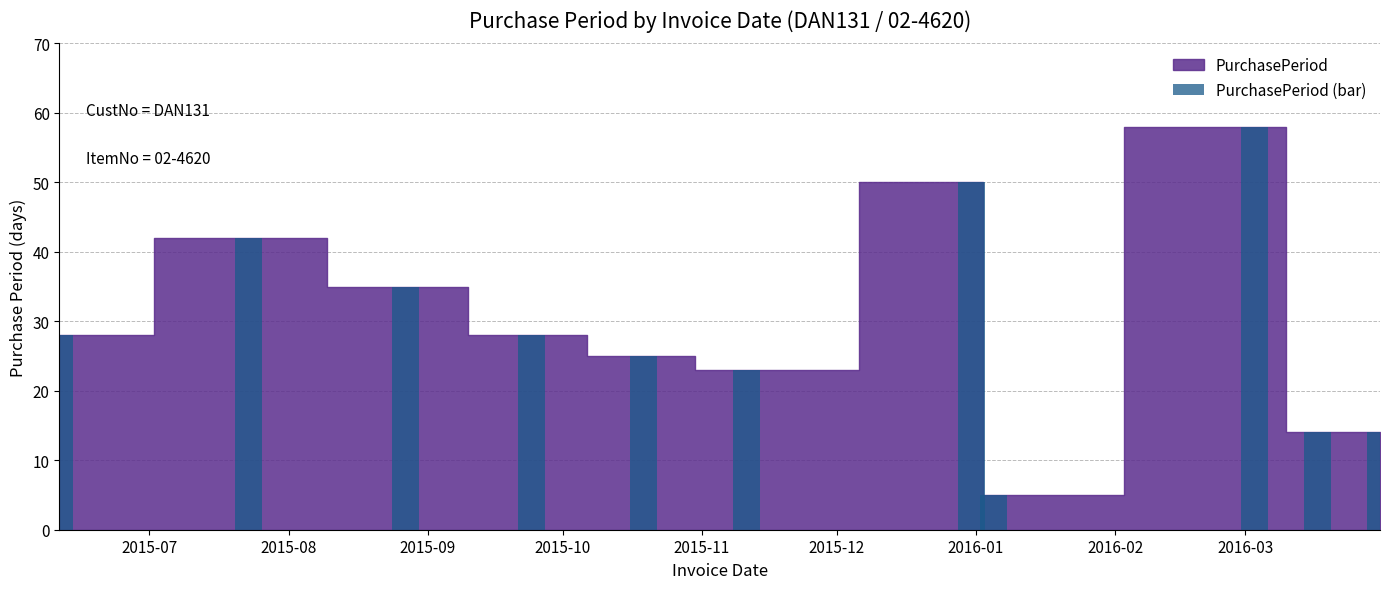

What is the minimum value shown in the chart?

5